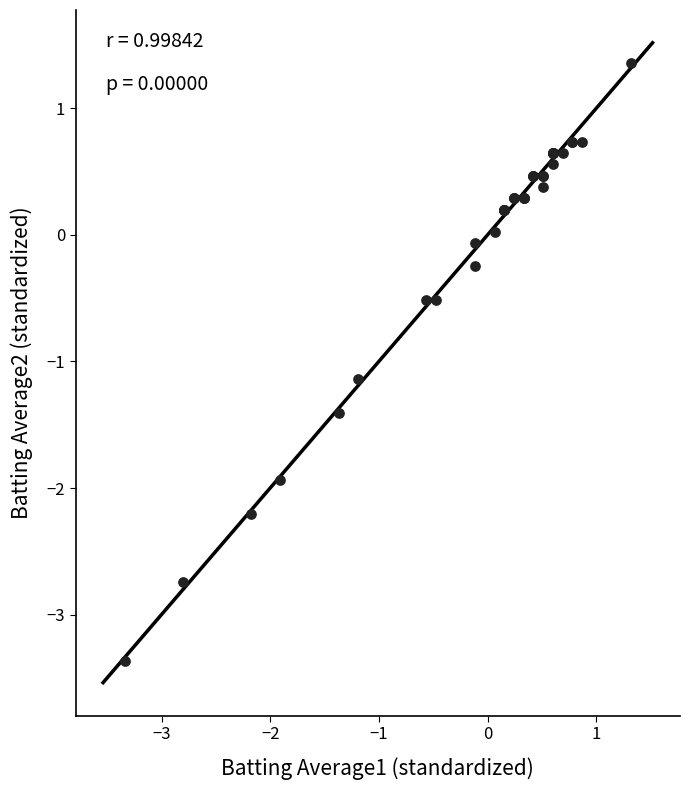

What Y value in the scatter plot is closest to -1?

-1.1